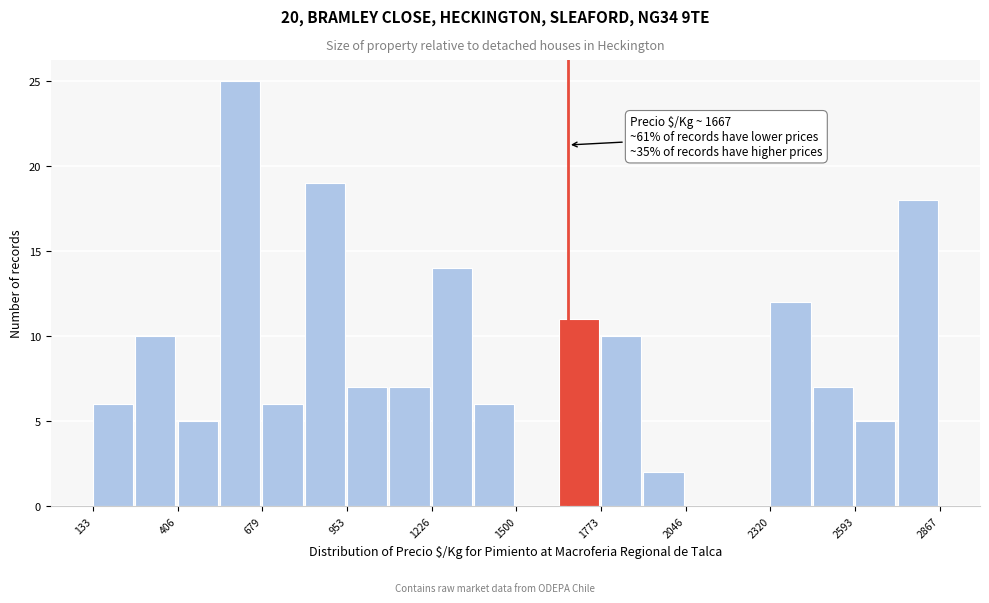

Around what value on the x-axis is the tallest bar? Give the approximate position of its centre, as read against the axis.

600